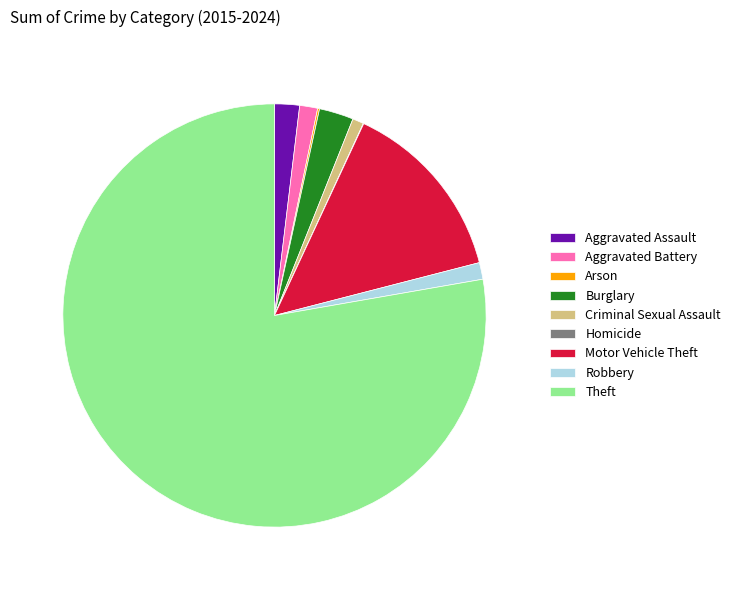

What is the largest slice in the pie chart?

Theft